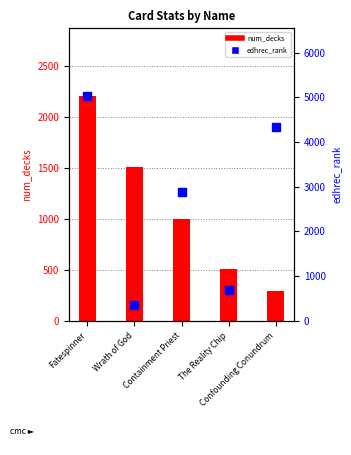

Which series contains the highest Y value?

edhrec_rank